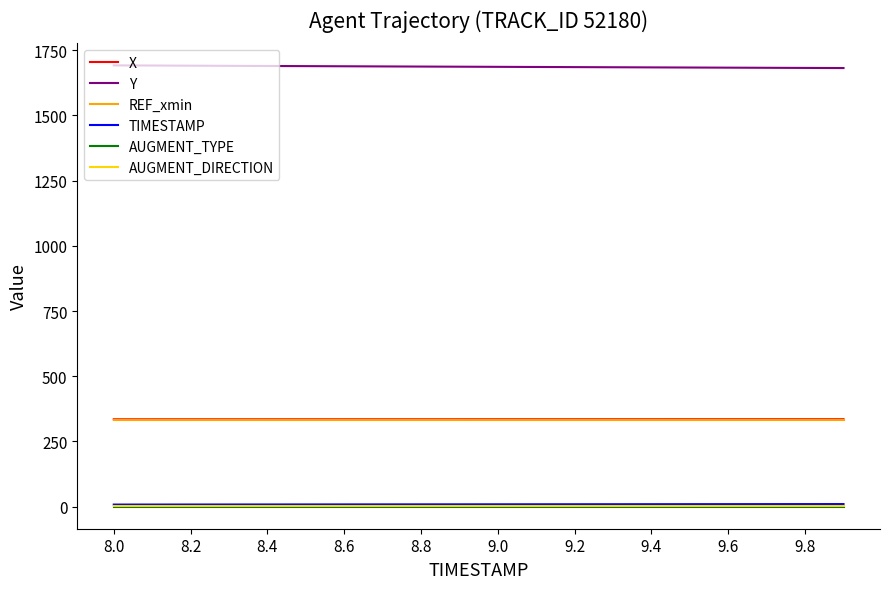

Is this an area chart (filled region under the line)?

No